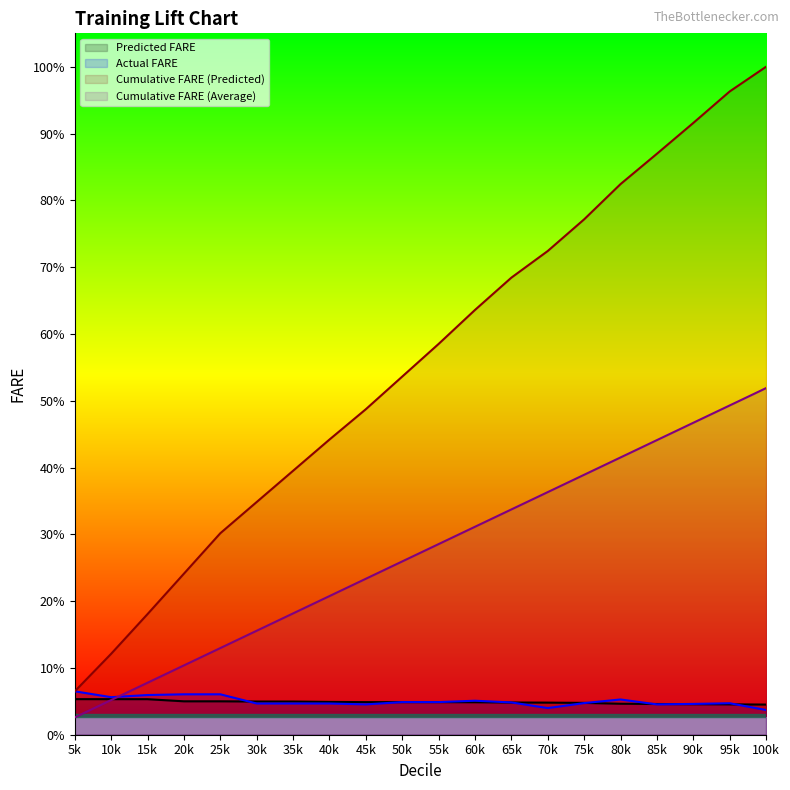

True or false: Actual FARE and Cumulative FARE (Predicted) intersect in this chart.

False